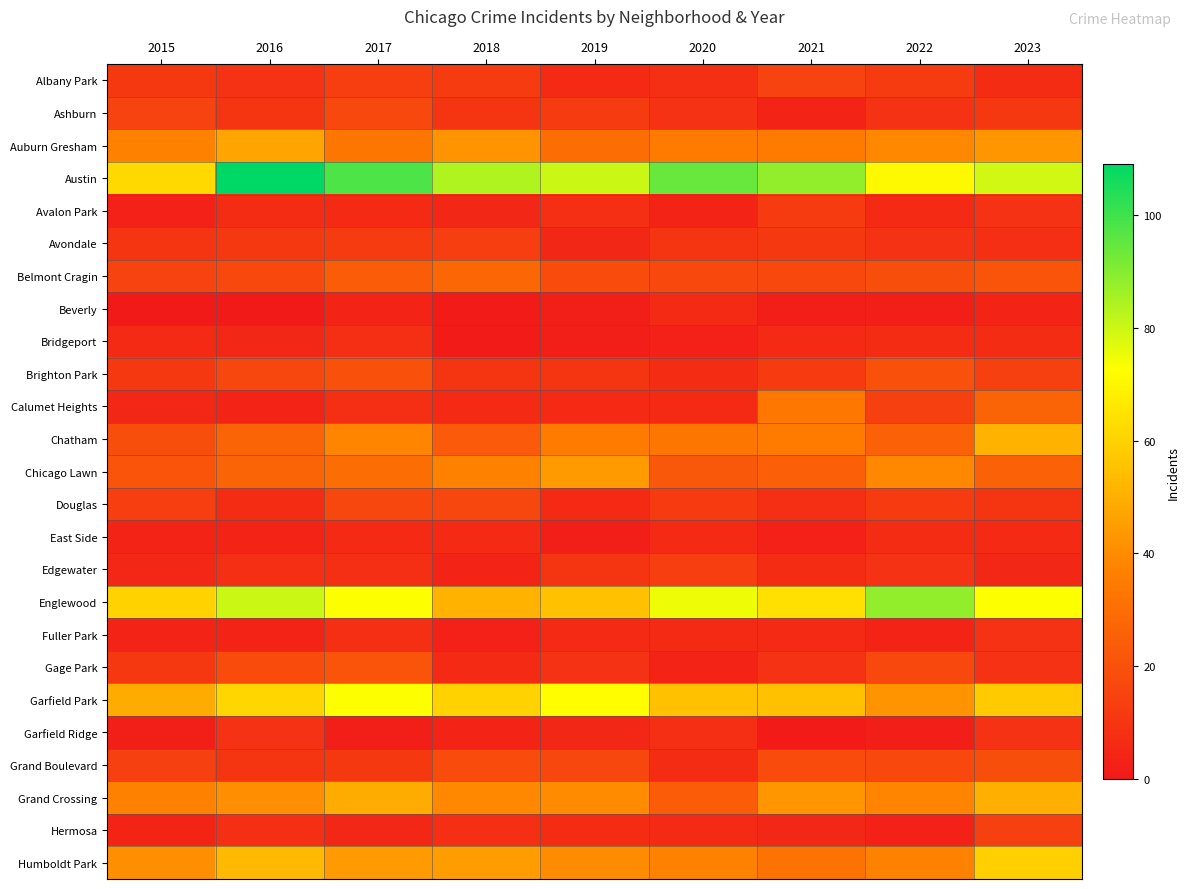

At which category is the sum across all series the highest?

2023